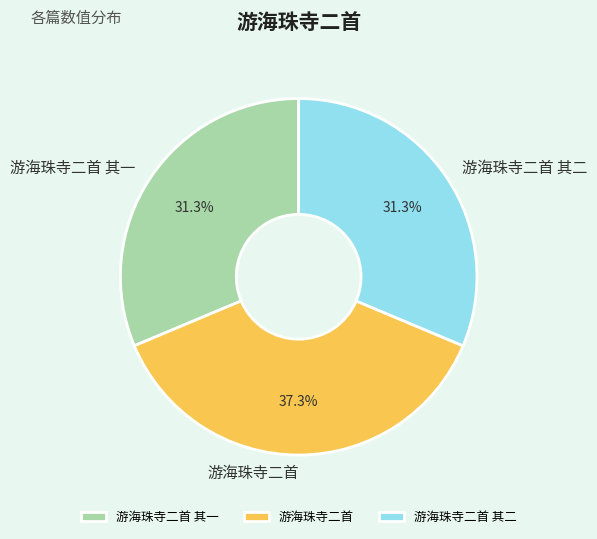

How many slices are in this pie chart?

3